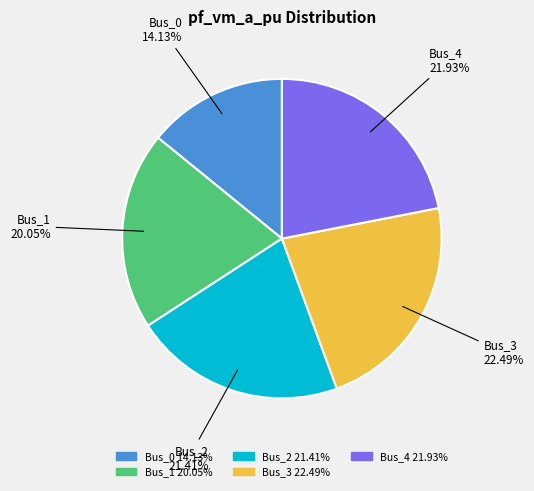

To the nearest percent, what is the combined percentage of Bus_4 and Bus_3?

44%